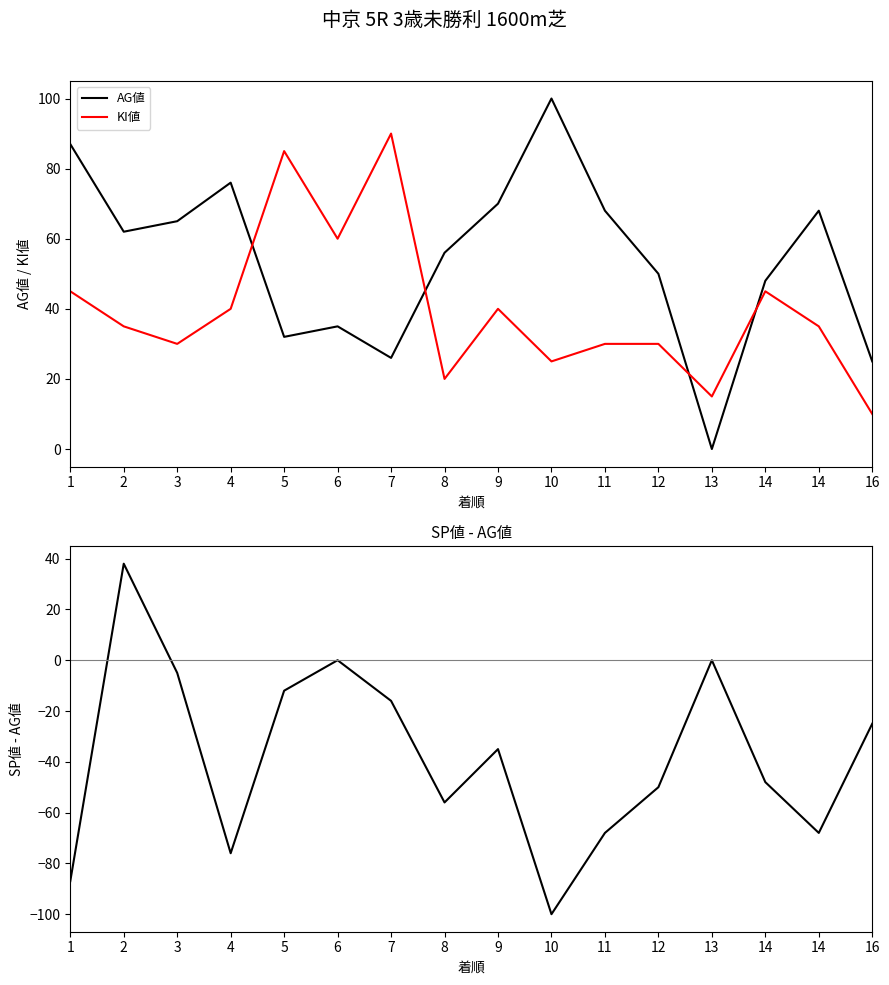

At how many categories does at least one series exceed 35?

14